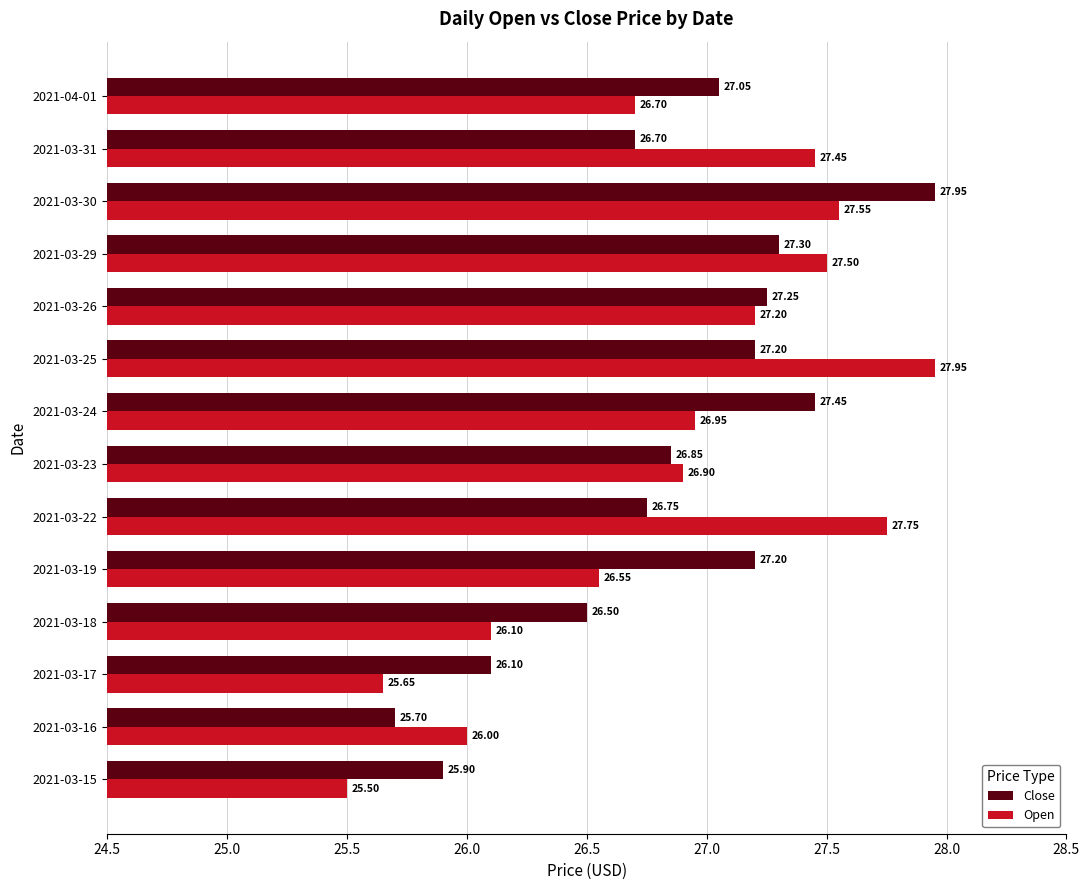

Which series has the widest spread of values?

Open